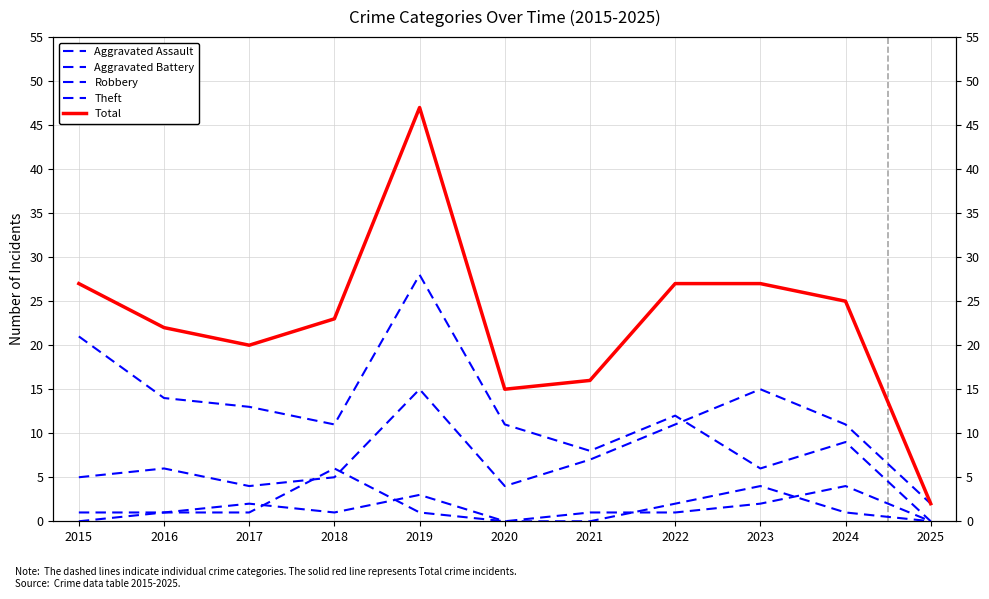

What is the difference between the Aggravated Battery values at 2018 and 2024?

2